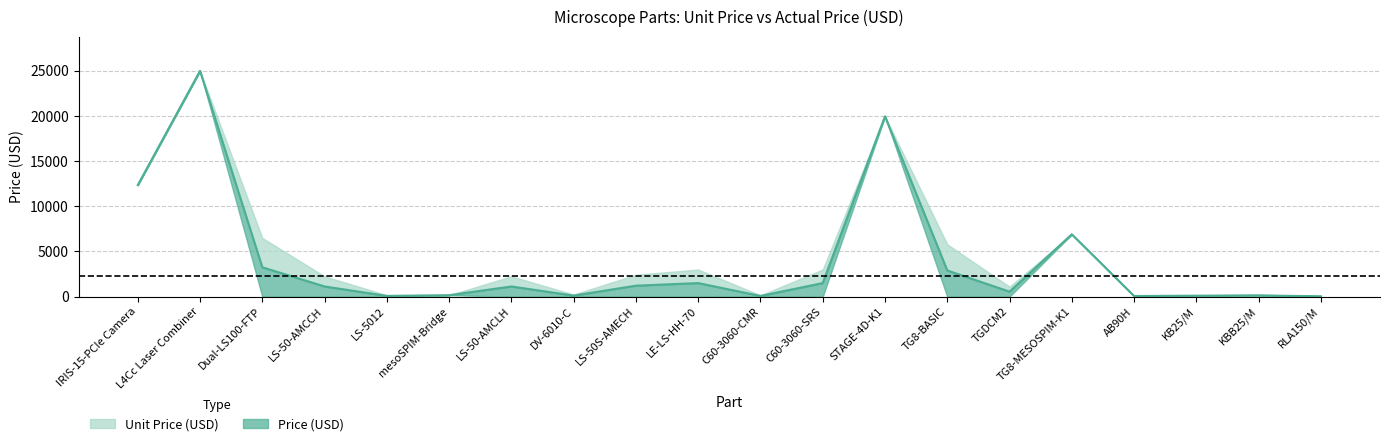

What is the change in value from IRIS-15-PCIe Camera to LS-50-AMCCH?

-11225.0